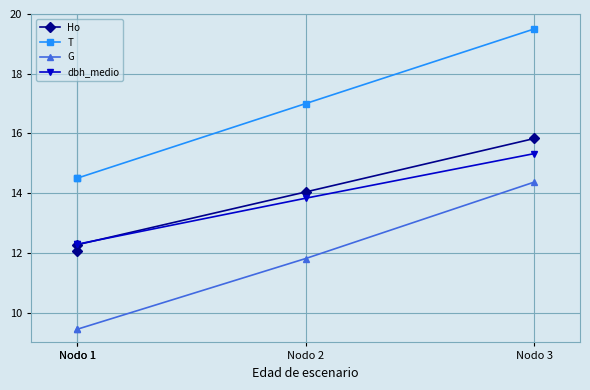

List the series in order of their peak value, lowest first.

G, dbh_medio, Ho, T